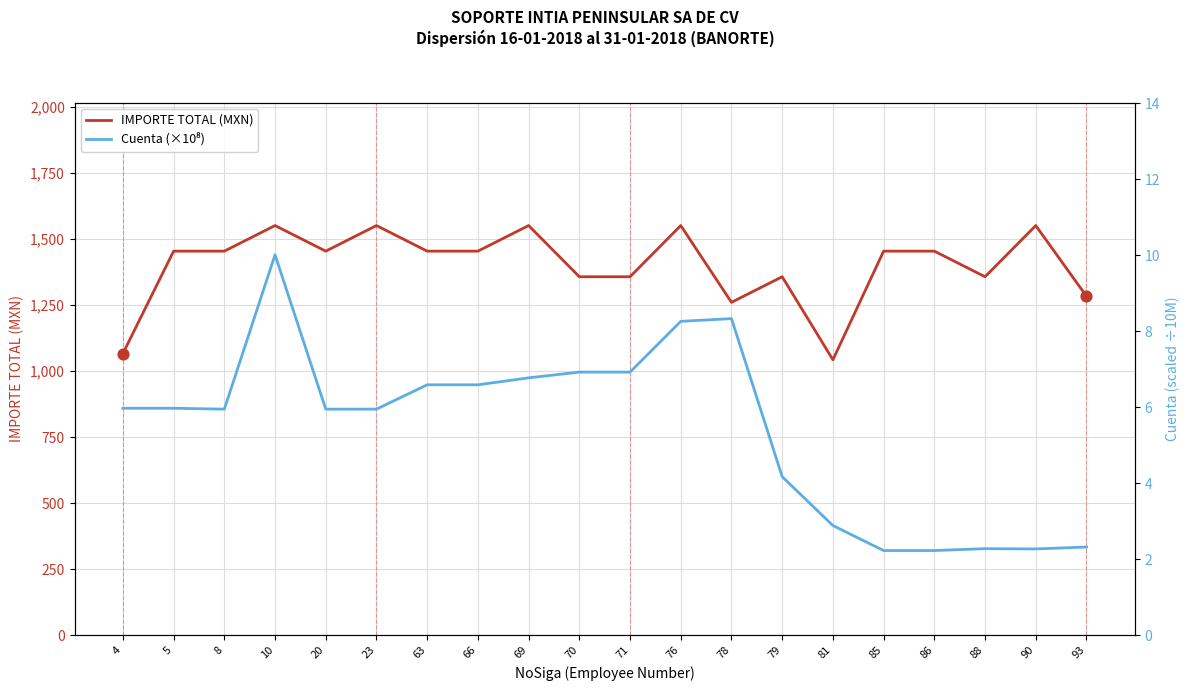

What are all the series names shown in the legend?

IMPORTE TOTAL (MXN), Cuenta (×10⁸)